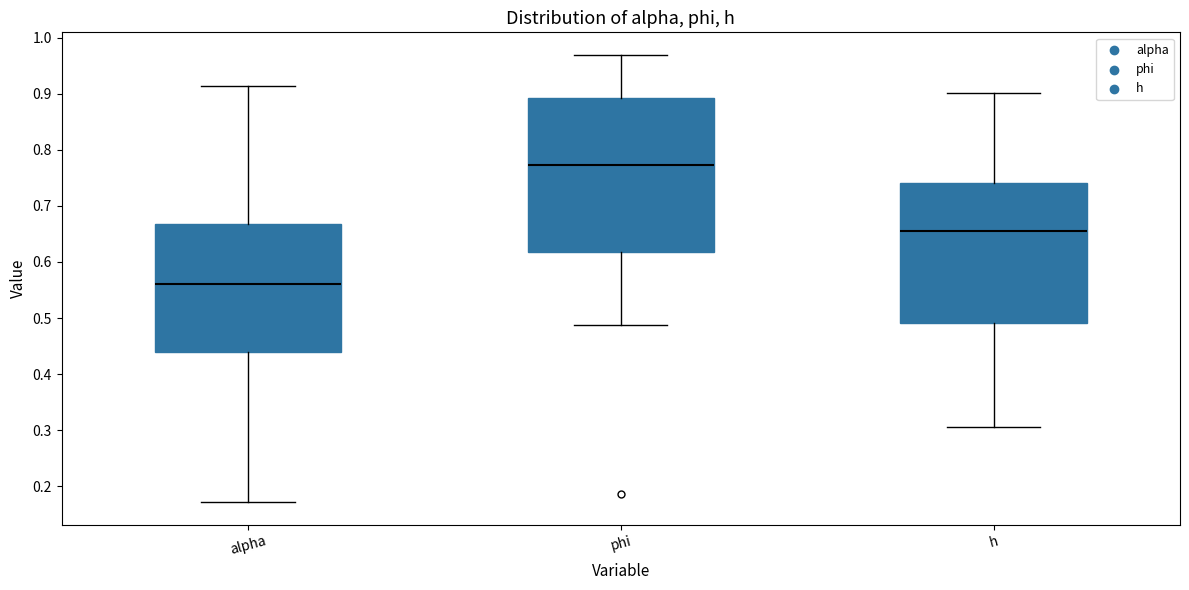

Which box has the lowest median line?

alpha